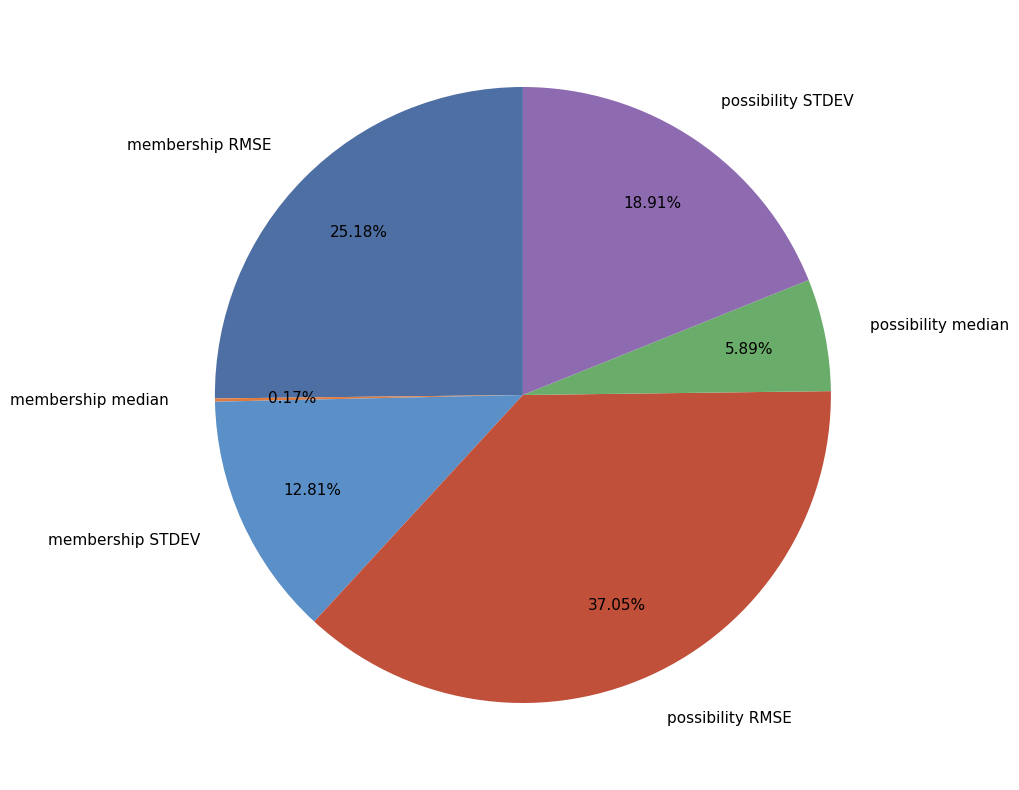

Combined, what portion of the pie is membership RMSE and possibility median?

31.1%